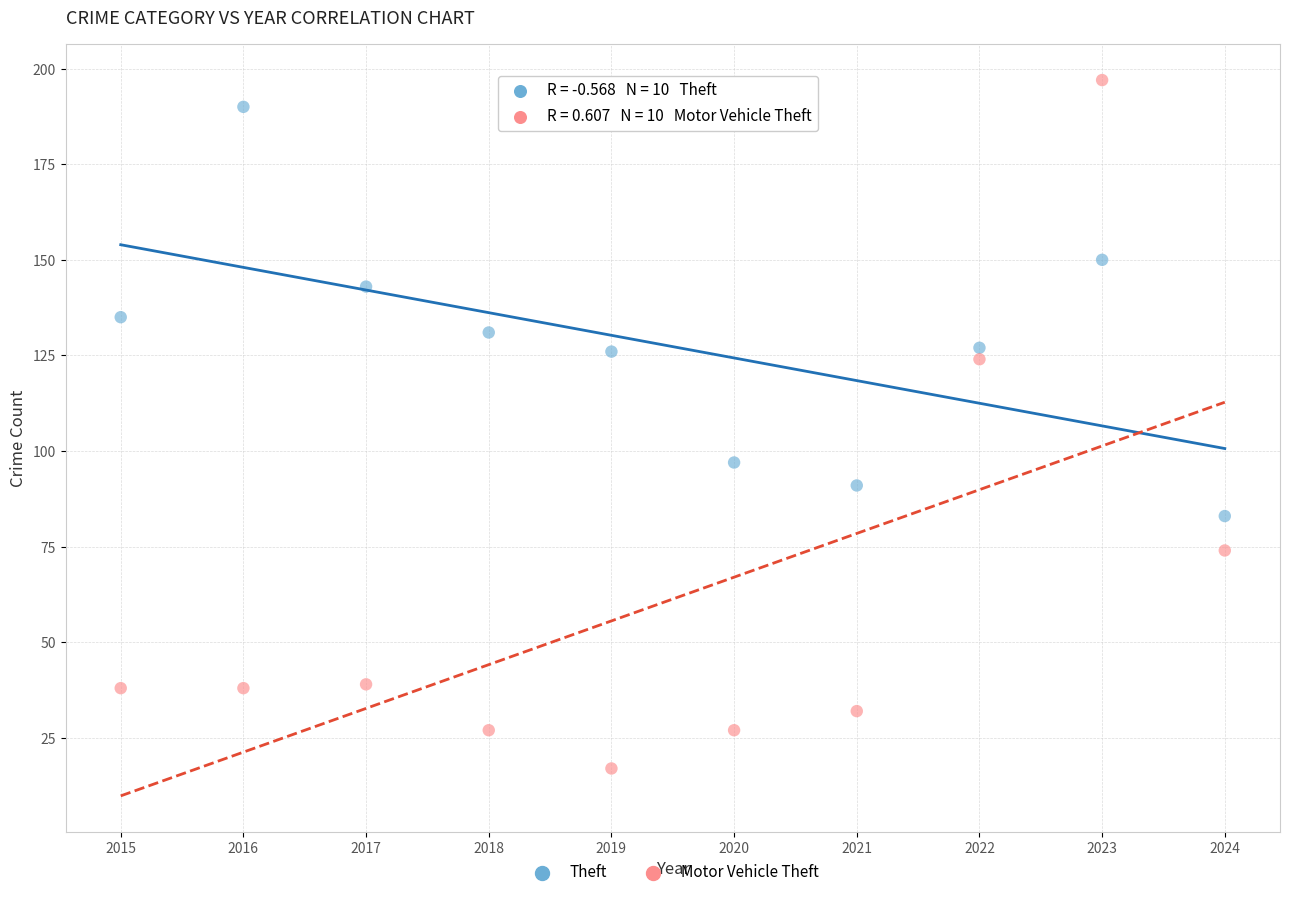

Which series contains the lowest Y value?

Motor Vehicle Theft